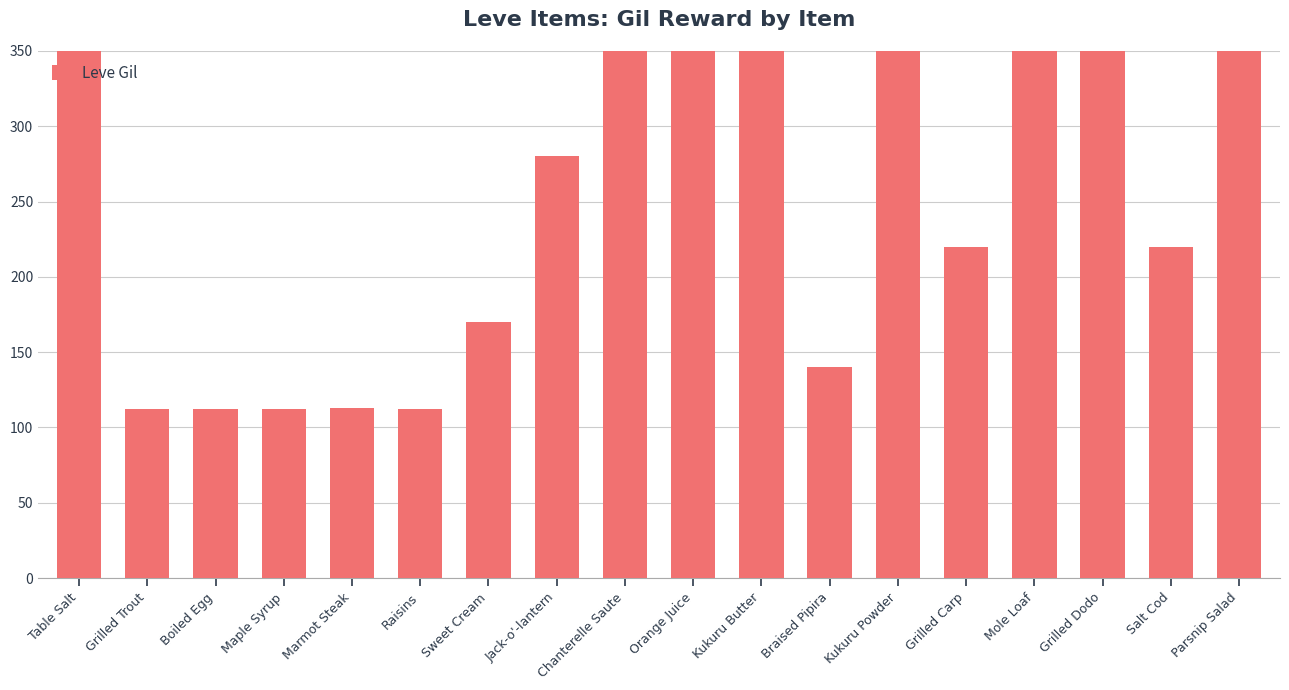

What is the approximate value at Marmot Steak, to the nearest 50?

100